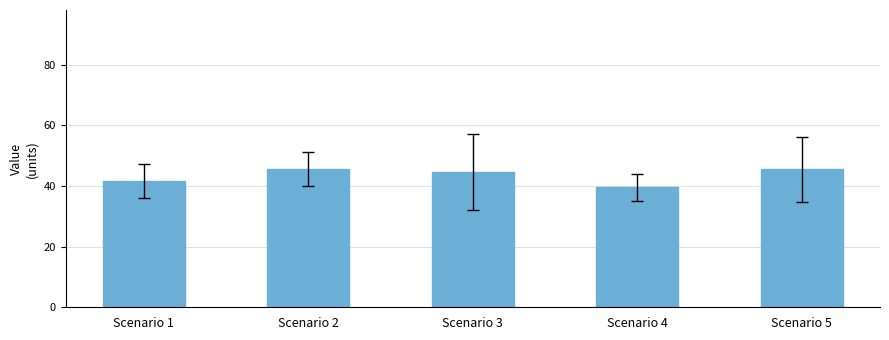

Which label corresponds to the smallest value in the chart?

Scenario 4